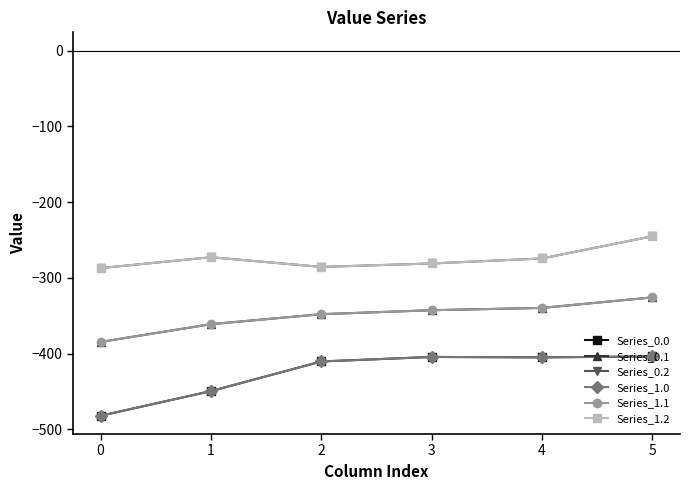

Does the chart have visible grid lines?

No